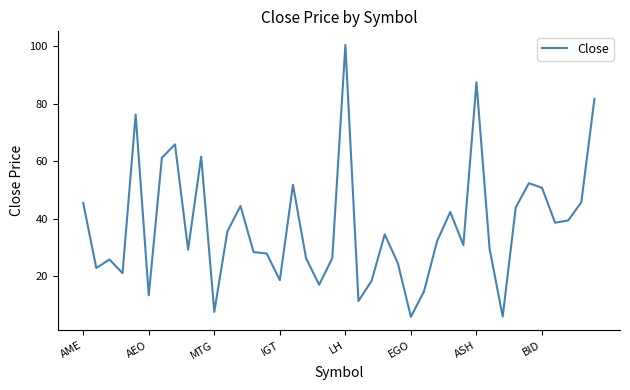

True or false: the data has more than 0 interior local peaks.

True